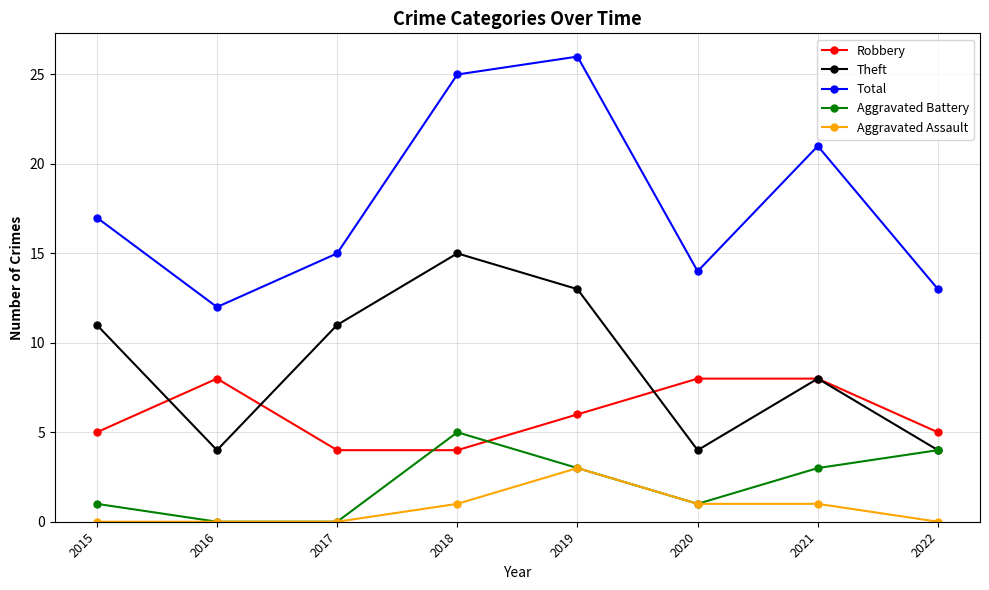

How many interior local peaks does the Theft series have?

2